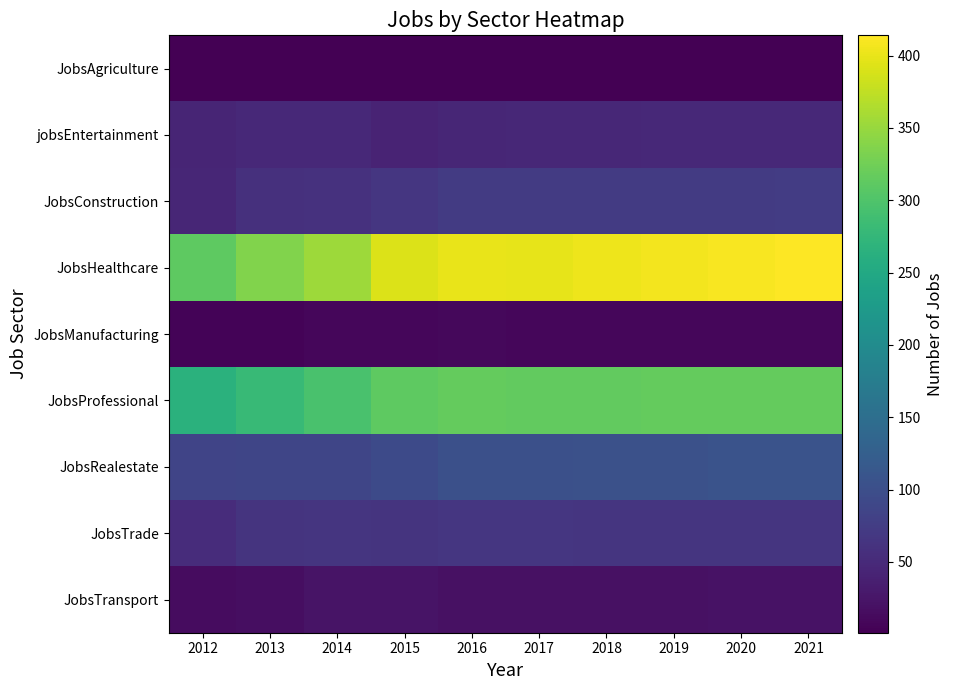

Reading left to right, extract all data points from this chart.

JobsAgriculture: 2012=2	2013=2	2014=1	2015=1	2016=1	2017=1	2018=1	2019=1	2020=1	2021=1
jobsEntertainment: 2012=43	2013=48	2014=49	2015=42	2016=46	2017=47	2018=47	2019=48	2020=48	2021=49
JobsConstruction: 2012=45	2013=58	2014=60	2015=67	2016=73	2017=72	2018=72	2019=73	2020=73	2021=74
JobsHealthcare: 2012=312	2013=335	2014=354	2015=392	2016=401	2017=399	2018=403	2019=407	2020=410	2021=414
JobsManufacturing: 2012=5	2013=5	2014=8	2015=9	2016=10	2017=9	2018=9	2019=9	2020=9	2021=9
JobsProfessional: 2012=264	2013=280	2014=296	2015=311	2016=316	2017=314	2018=315	2019=316	2020=316	2021=317
JobsRealestate: 2012=85	2013=87	2014=87	2015=94	2016=102	2017=102	2018=103	2019=104	2020=106	2021=107
JobsTrade: 2012=54	2013=63	2014=65	2015=63	2016=66	2017=66	2018=65	2019=65	2020=65	2021=65
JobsTransport: 2012=15	2013=16	2014=23	2015=23	2016=20	2017=20	2018=20	2019=20	2020=21	2021=21